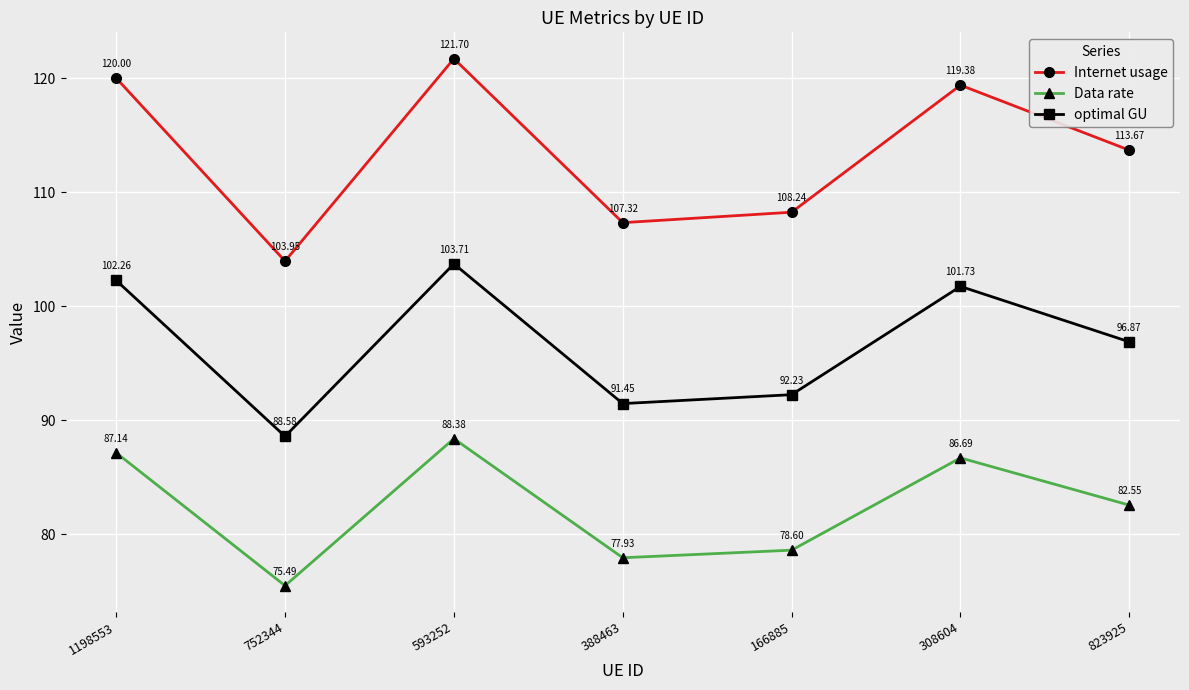

Is it true that optimal GU equals 67.4 at 823925?

False